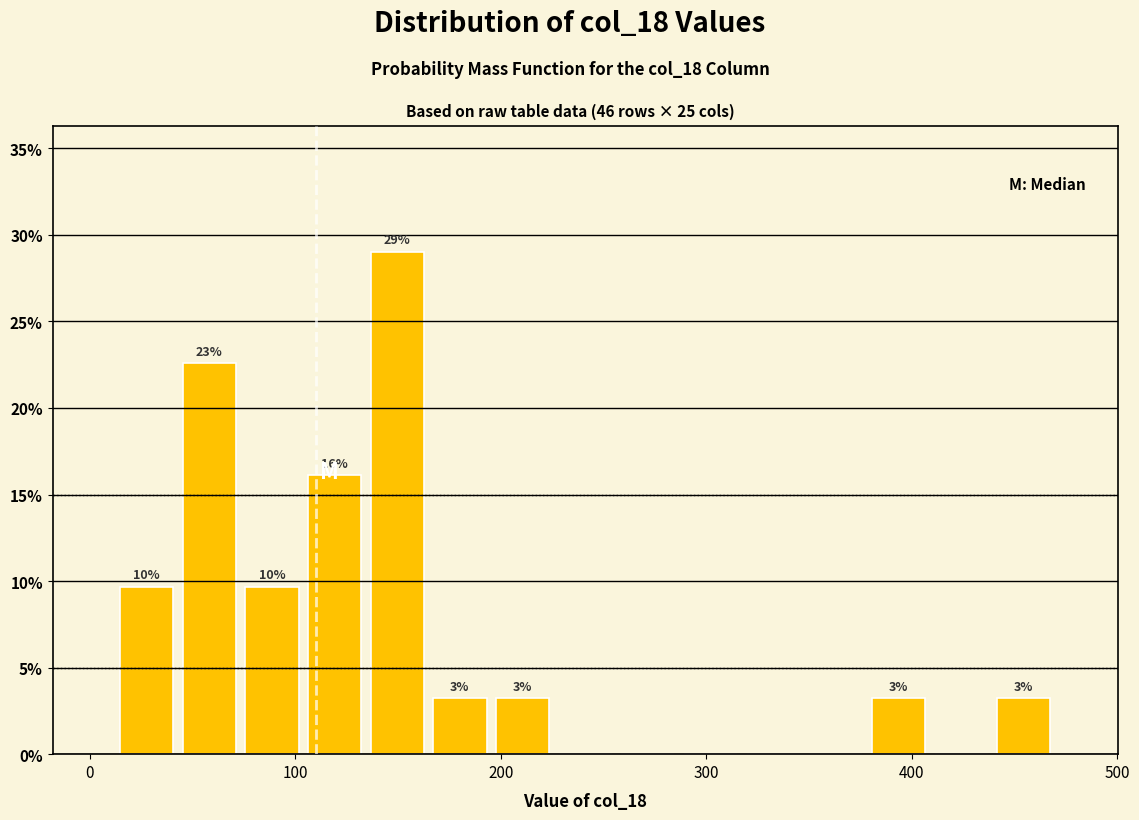

Read against the x-axis, roughly where is the centre of the tallest bar?

150